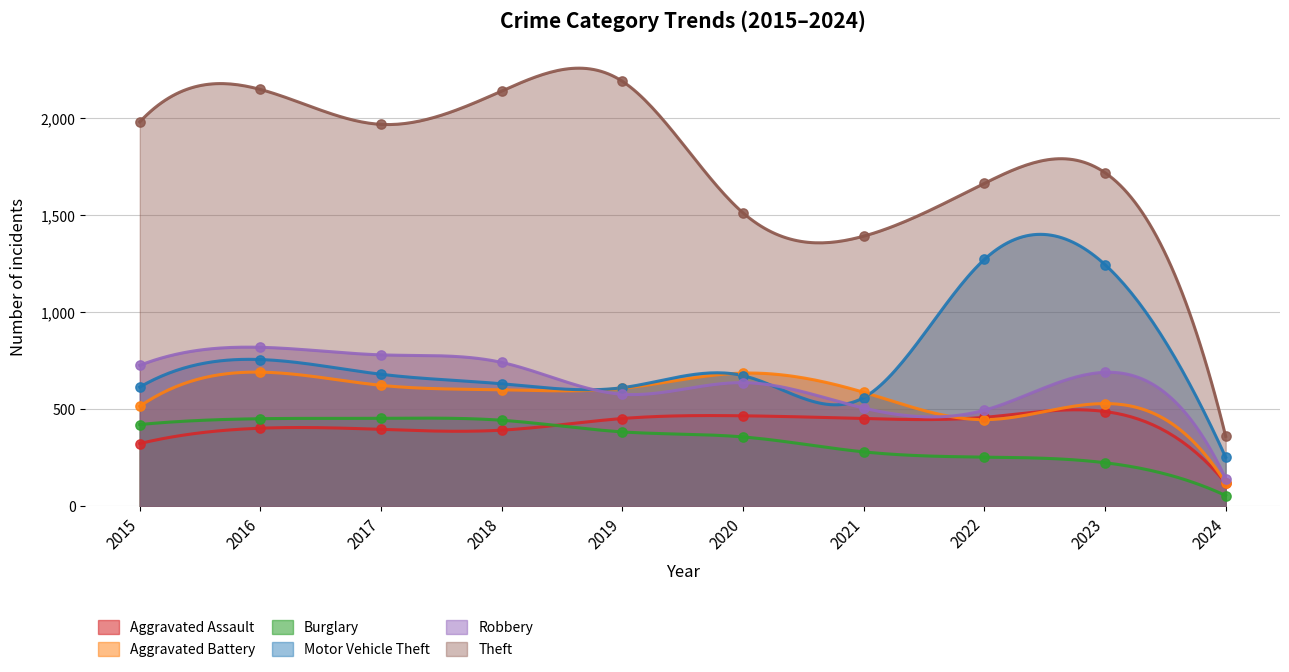

Which series has the largest total across all categories?

Theft